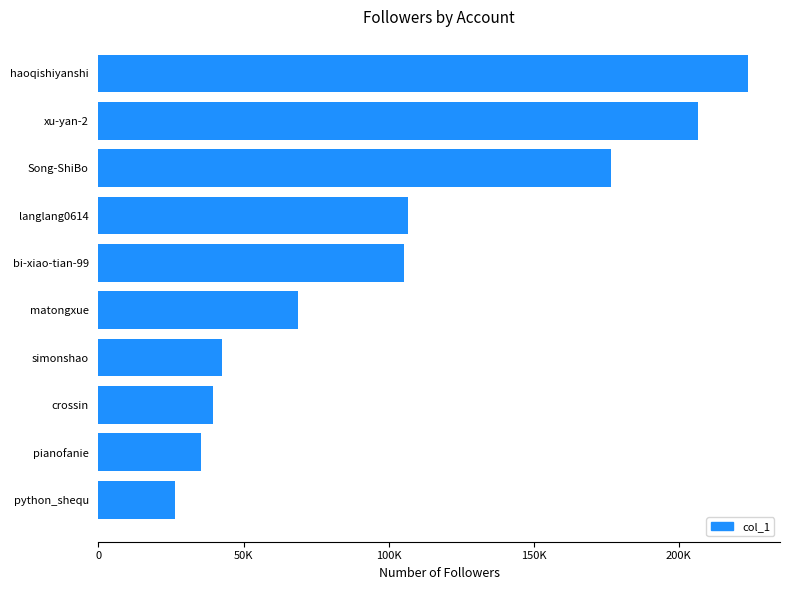

Which category has the highest value across all series?

haoqishiyanshi